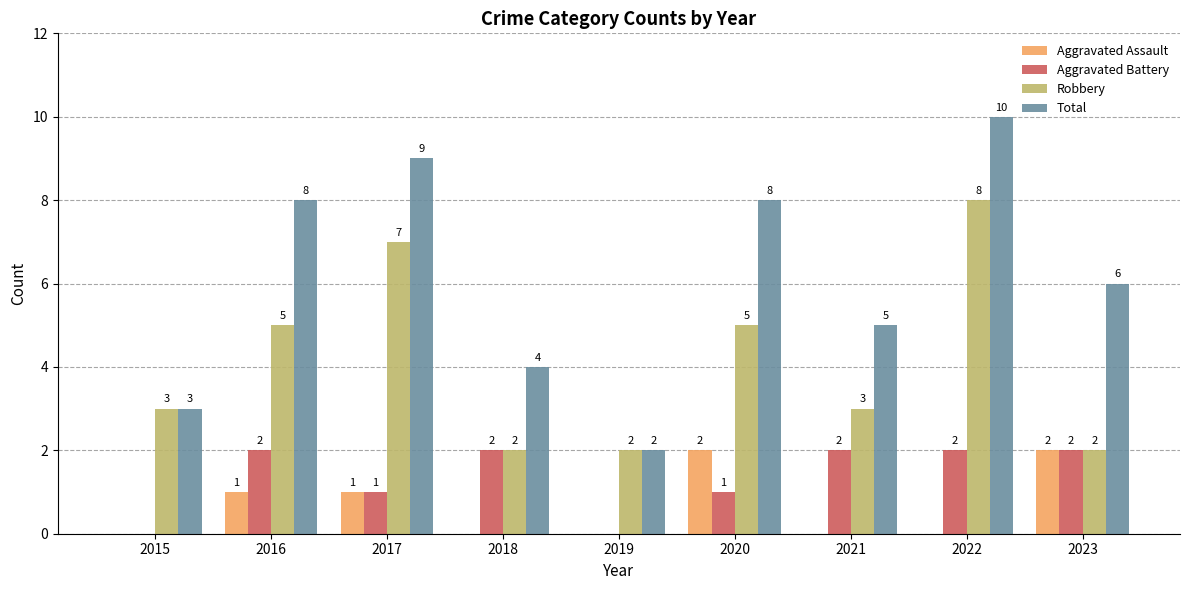

Is the value of Aggravated Assault at 2017 greater than the value of Robbery at 2018?

No